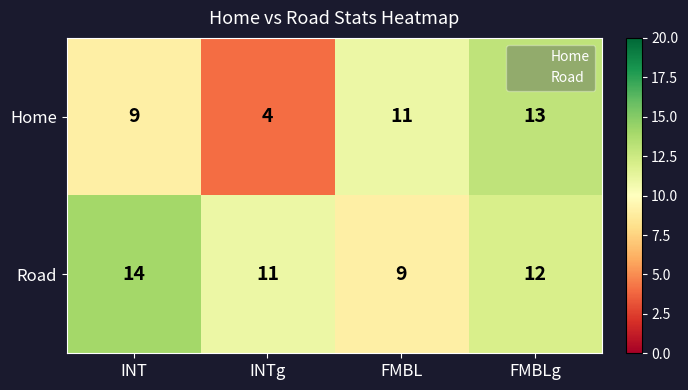

Which series has the largest total across all categories?

Road